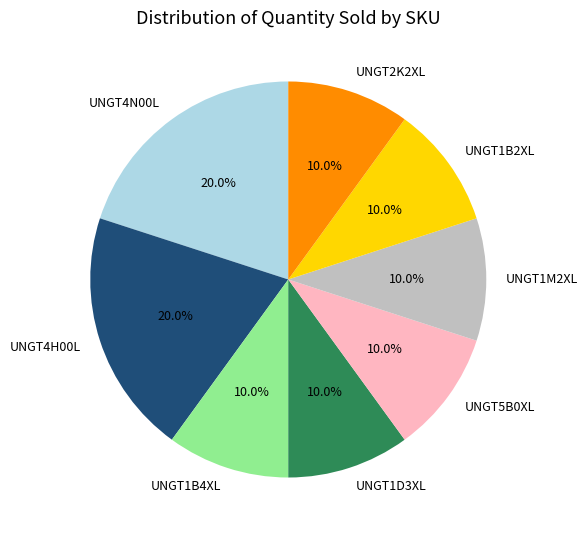

Is UNGT1B4XL the majority of the pie?

No